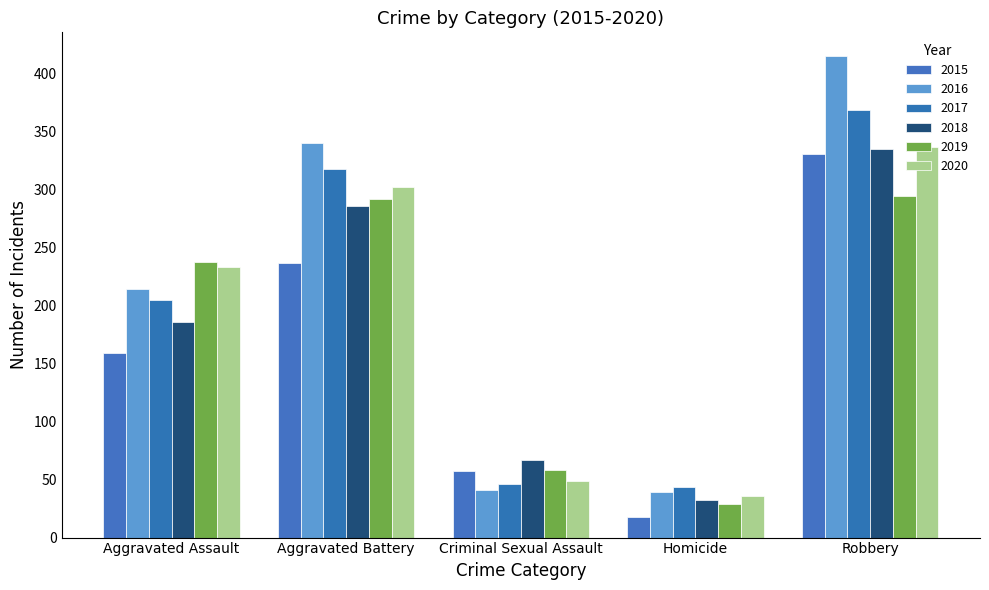

The 2017 series shows 205 at Aggravated Assault. True or false?

True